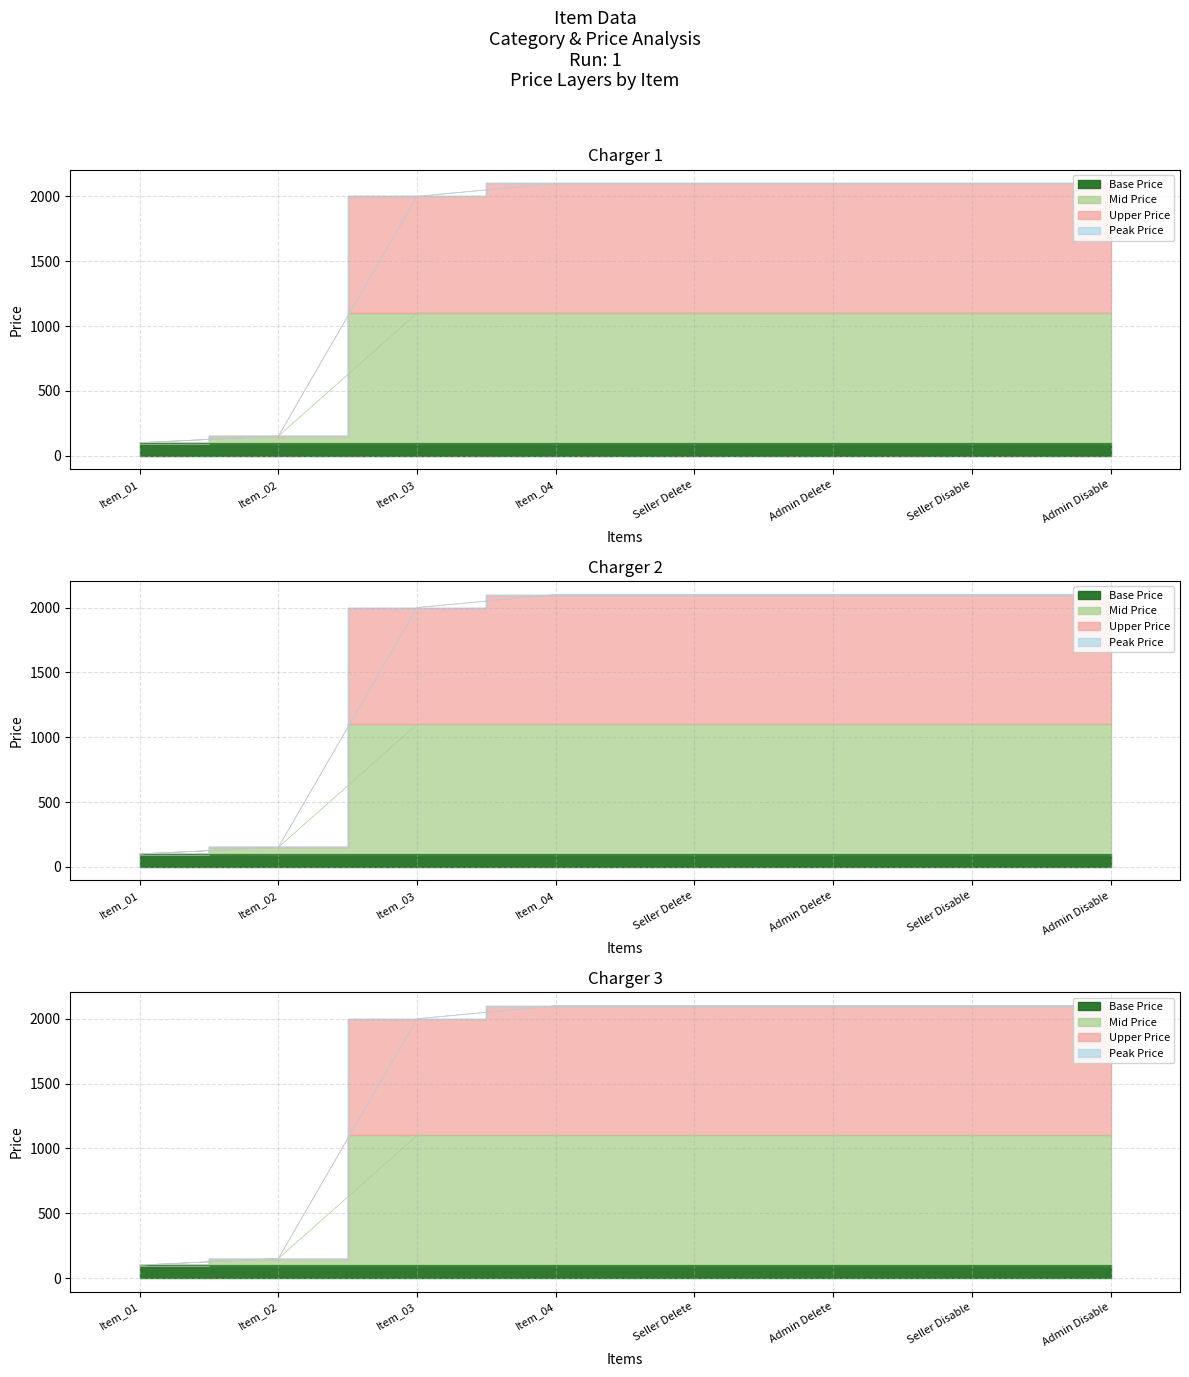

Which has a higher value, Admin Delete or Item_04?

Admin Delete